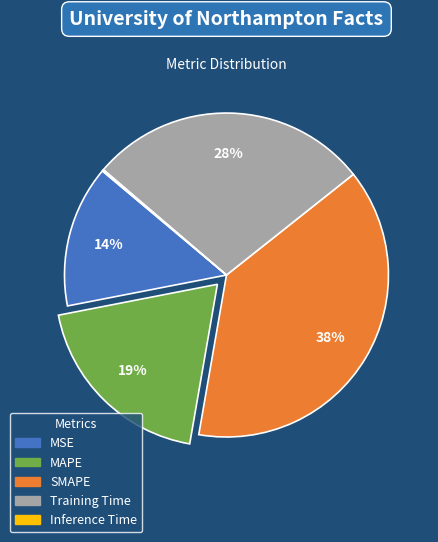

Is it true that Training Time is 28% of the pie?

True